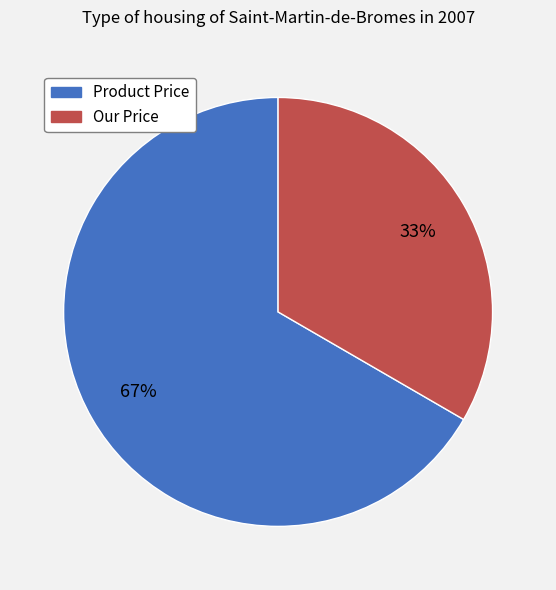

Between Our Price and Product Price, which is larger?

Product Price